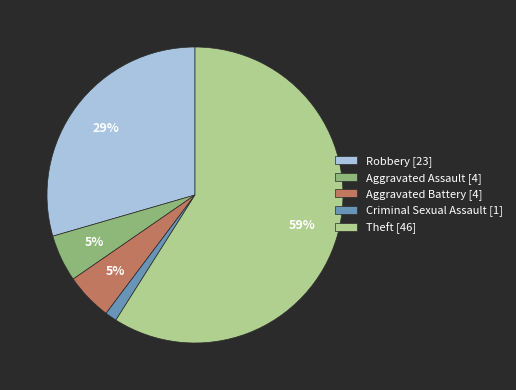

How many segments does this pie chart have?

5